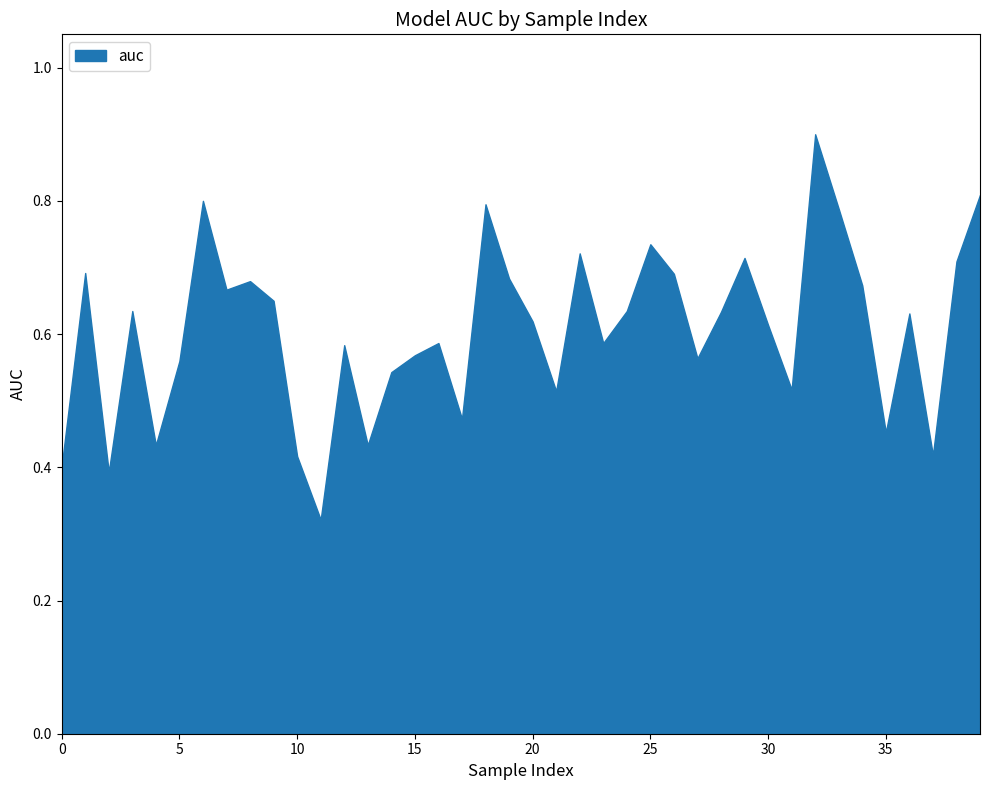

Does the chart display data point markers on the line(s)?

No